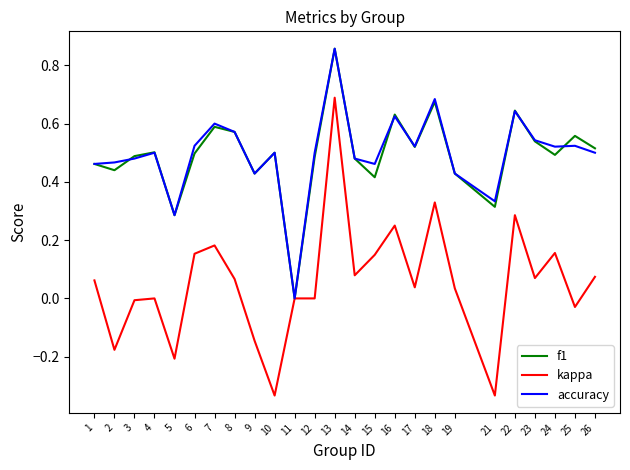

Between 17 and 19, which series saw the biggest shift?

accuracy